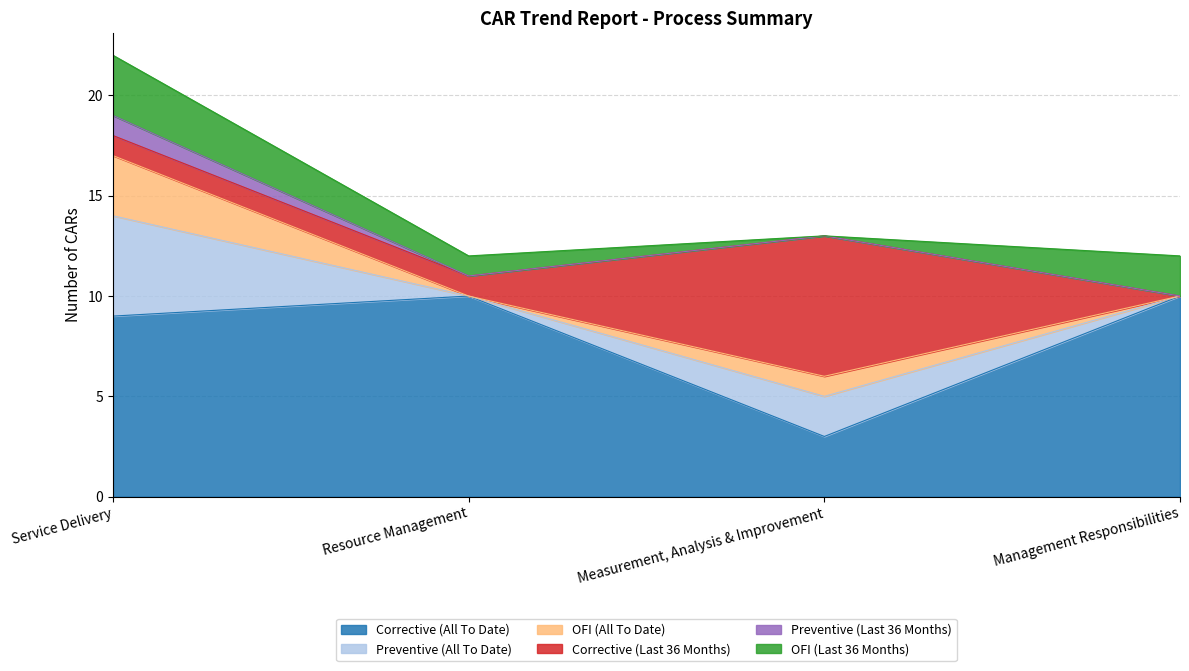

True or false: Corrective (All To Date) and Preventive (Last 36 Months) intersect in this chart.

False